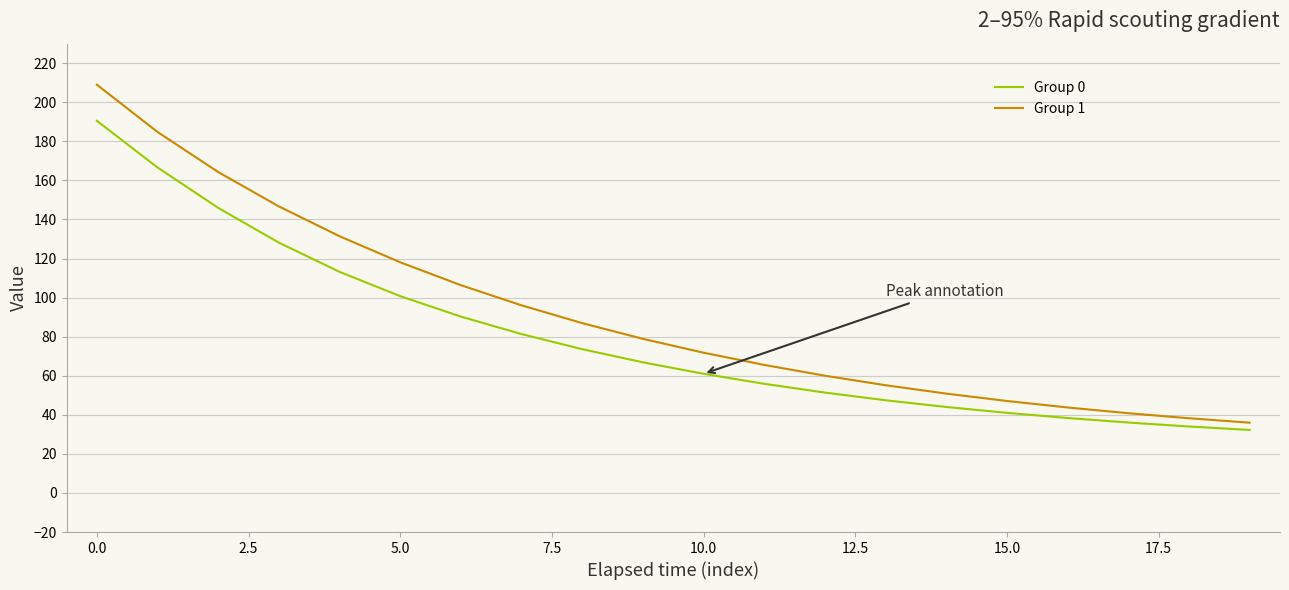

Rank the series by their average value, from lowest to highest.

Group 0, Group 1